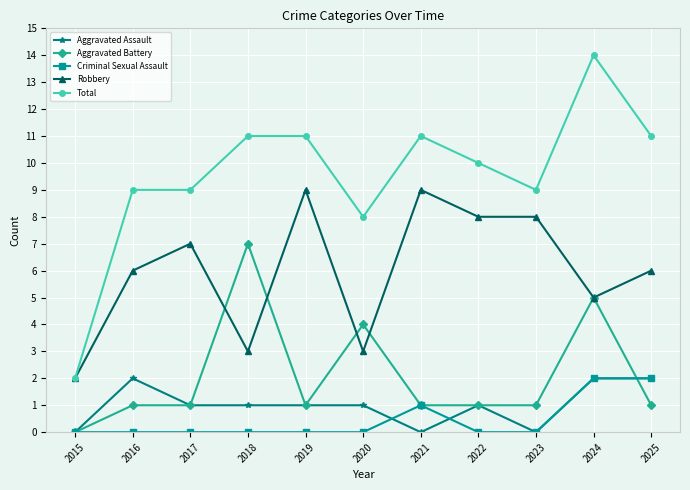

Which series has the widest spread of values?

Total